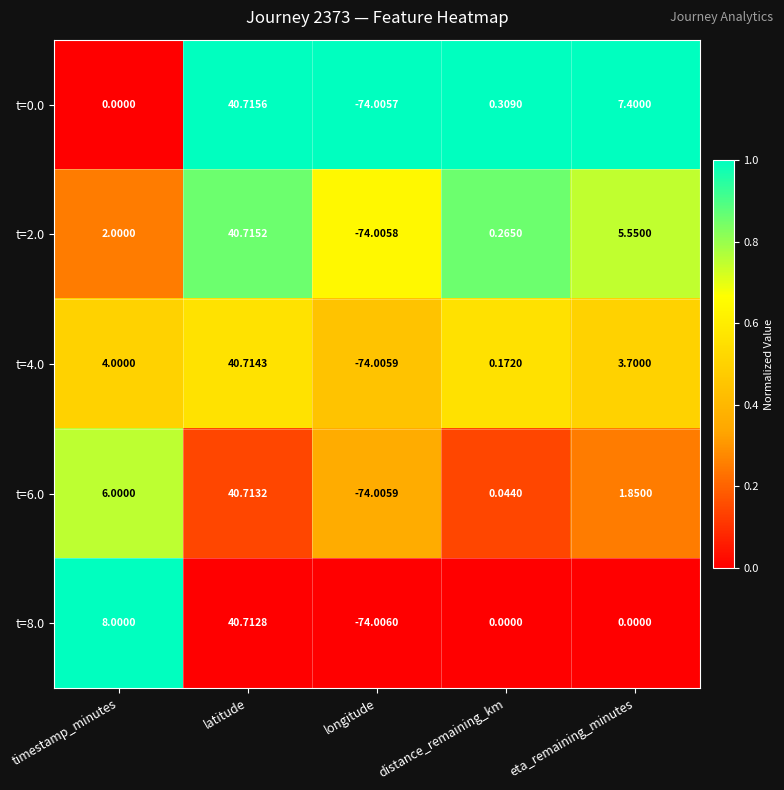

At which category does the chart reach its minimum across all series?

longitude